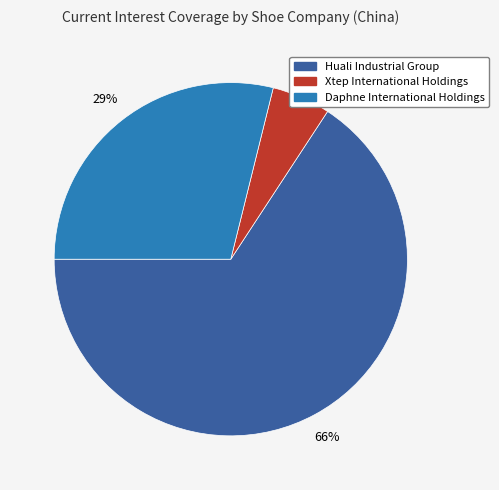

True or false: Daphne International Holdings accounts for 44% of the total.

False